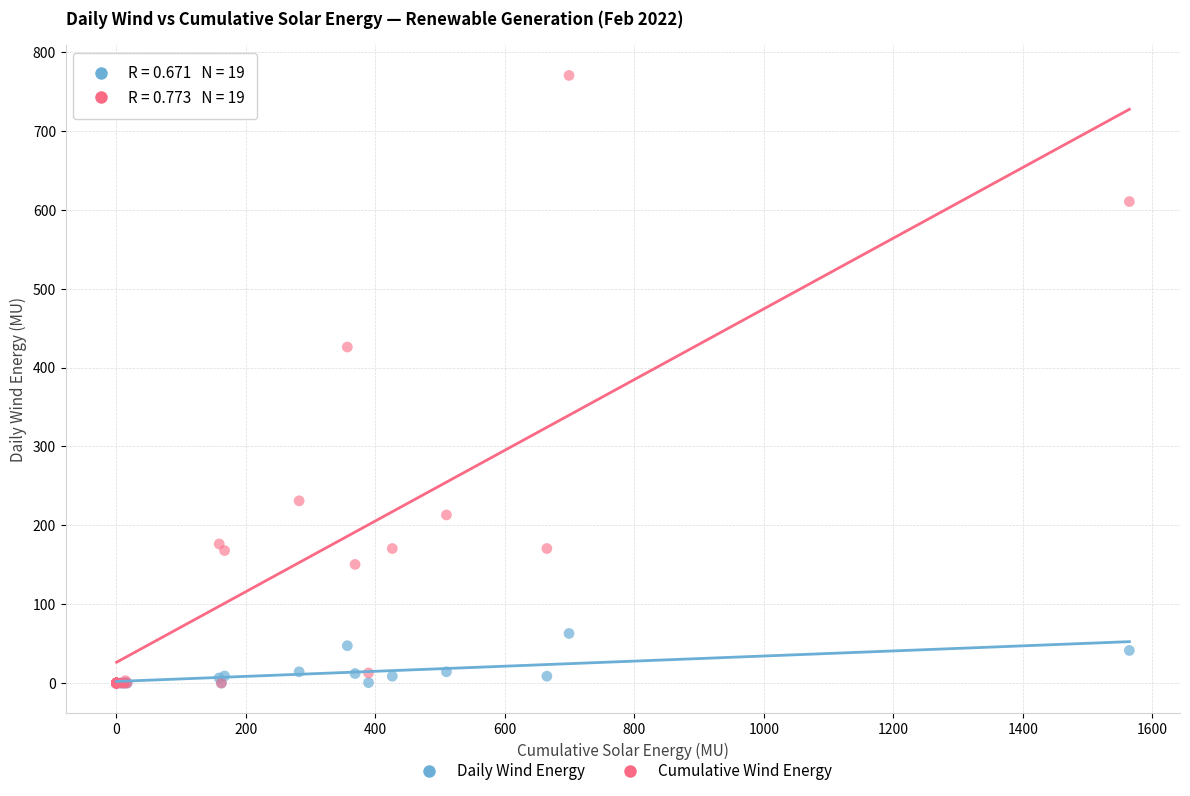

Across all series, what Y value is closest to 385?

426.1